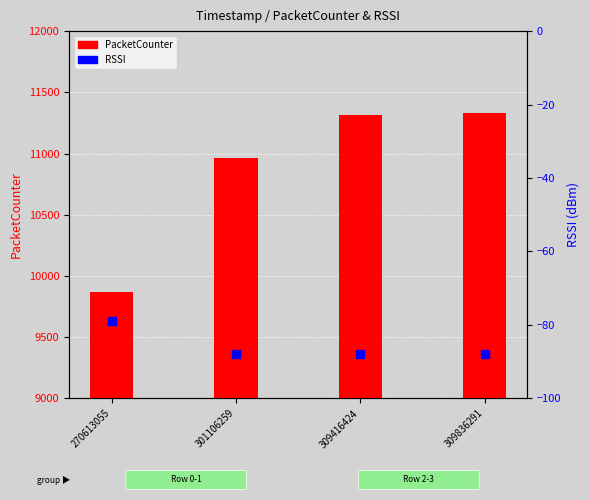

What are all the series names shown in the legend?

PacketCounter, RSSI